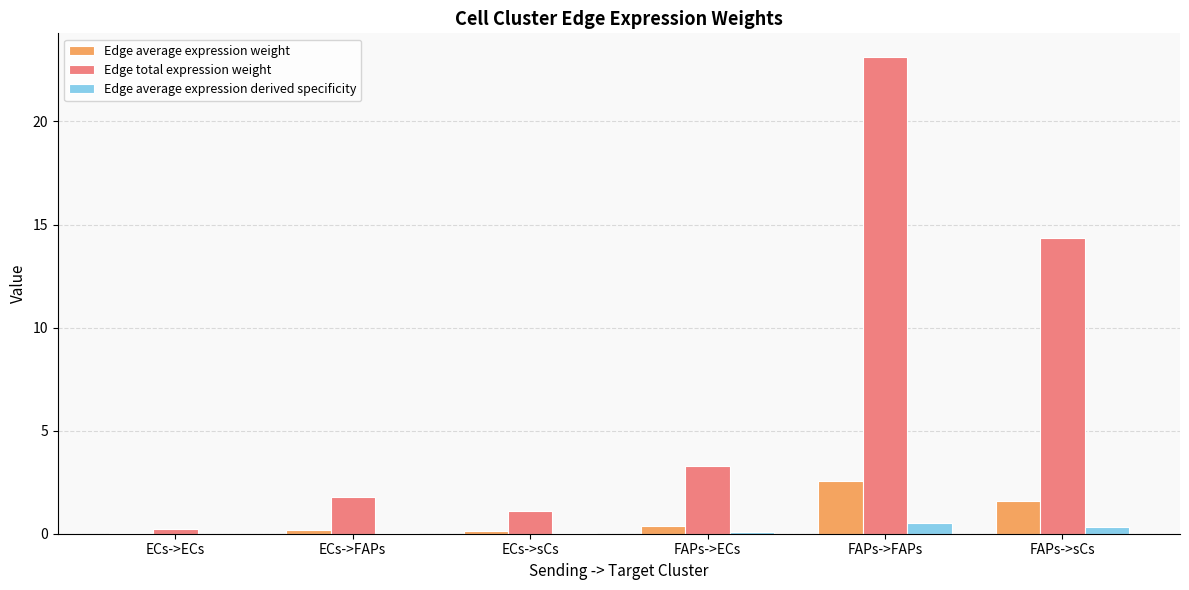

Which series has the widest spread of values?

Edge total expression weight